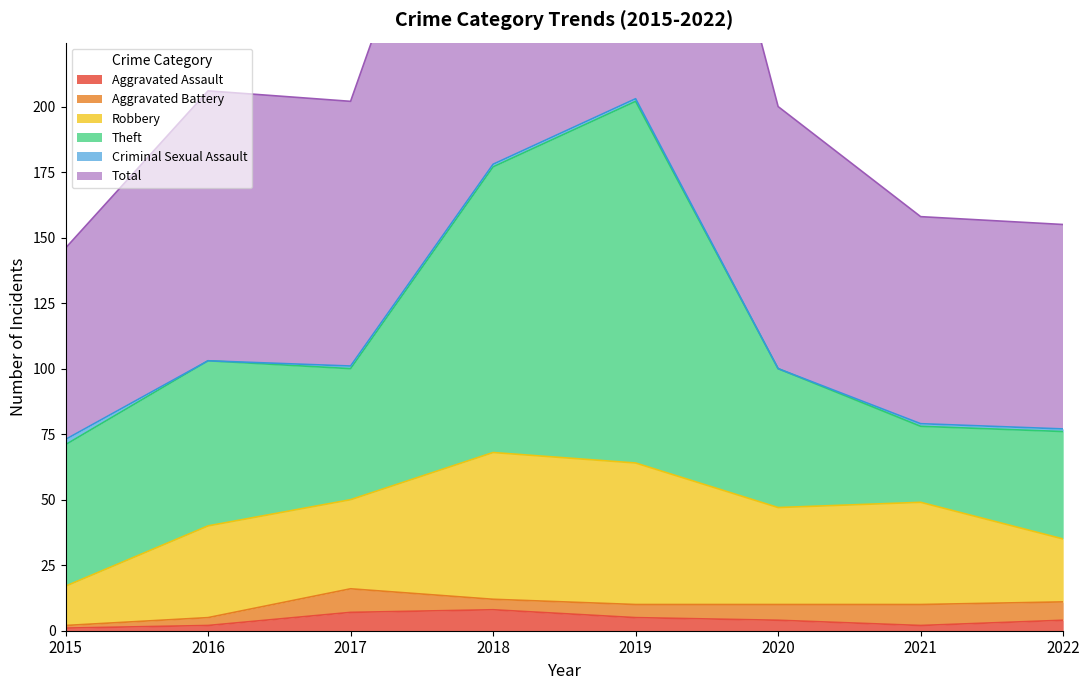

At which label does Robbery reach its minimum?

2015